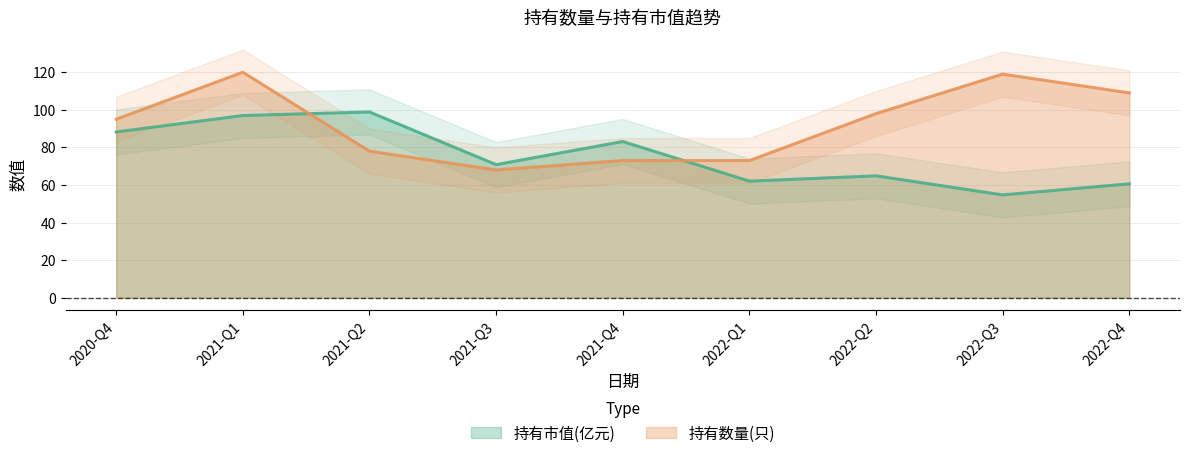

What is the sum of all 持有数量(只) values?

833.0